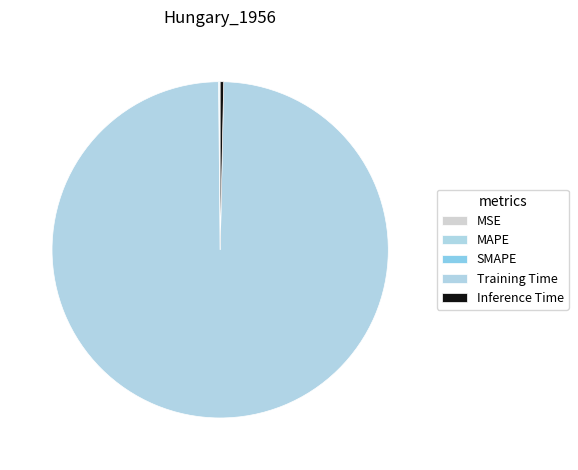

To the nearest percent, what percentage of the pie is Training Time?

100%